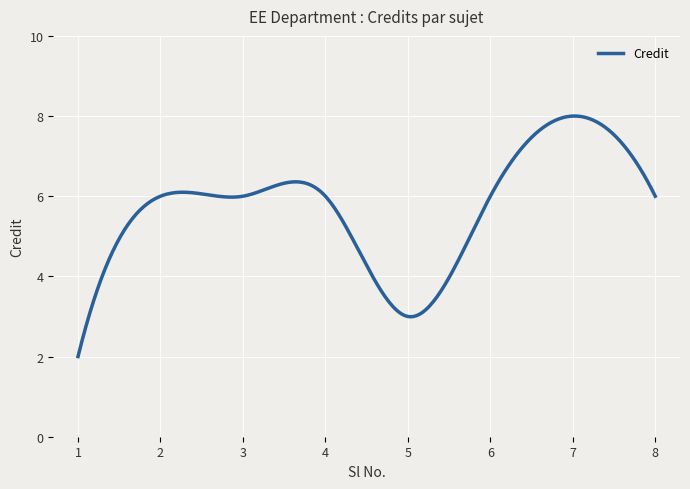

How many distinct data groups are displayed?

1